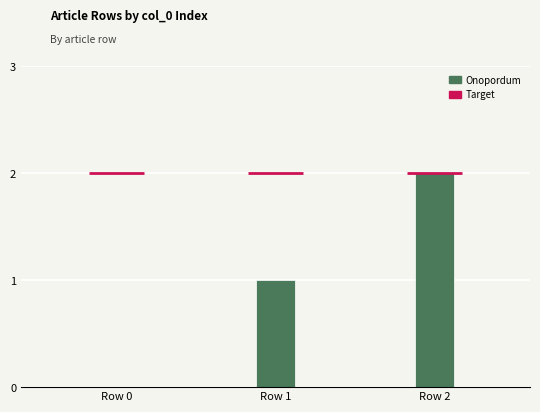

At which category does the chart reach its peak across all series?

Row 2